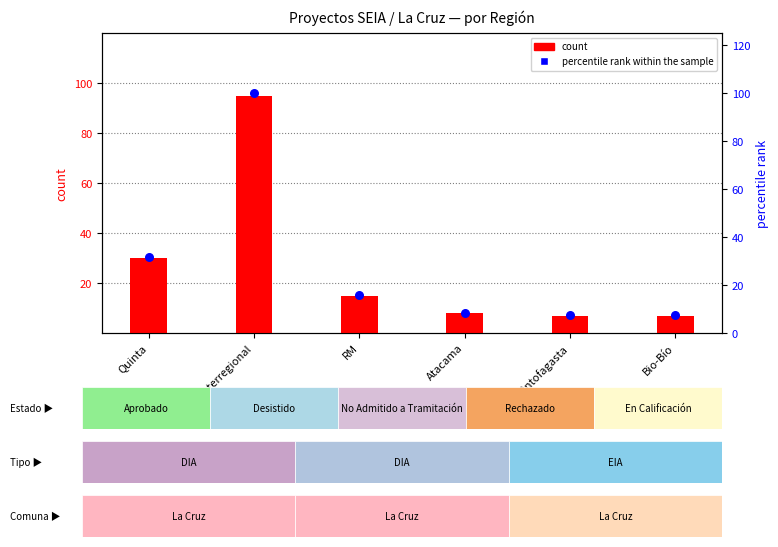

What are all the series names shown in the legend?

count, percentile rank within the sample